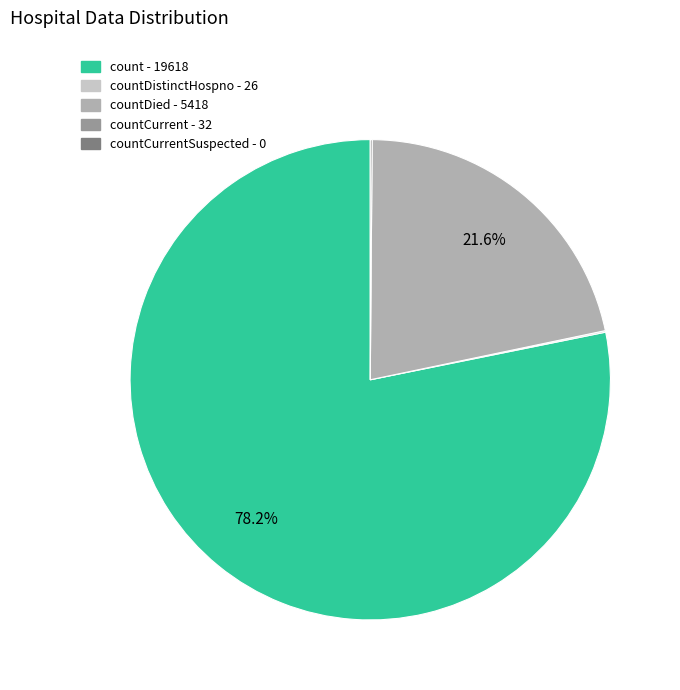

Does any single category account for the majority?

Yes